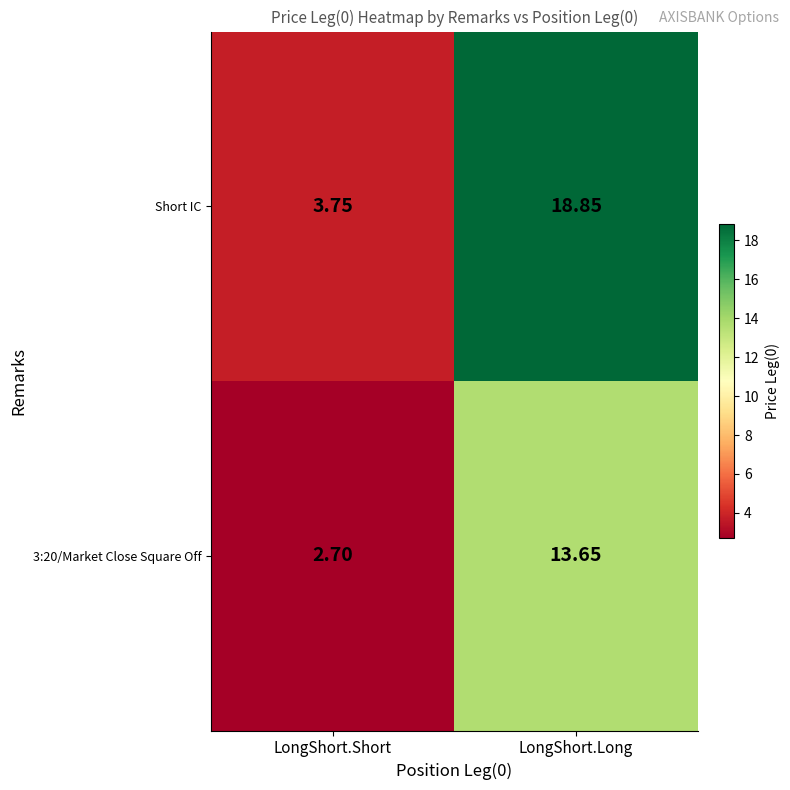

Which series has the largest range (max minus min)?

Short IC